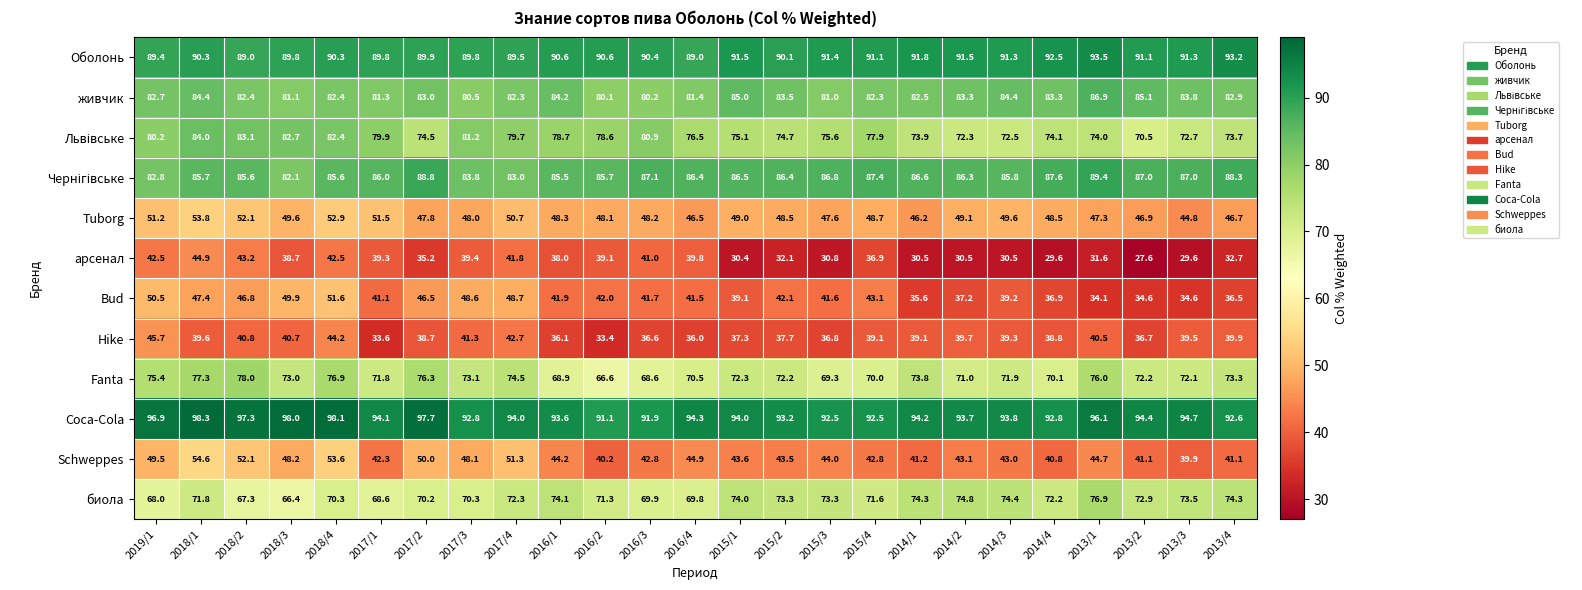

What is the difference between the maximum and minimum values in the Schweppes series?

14.7